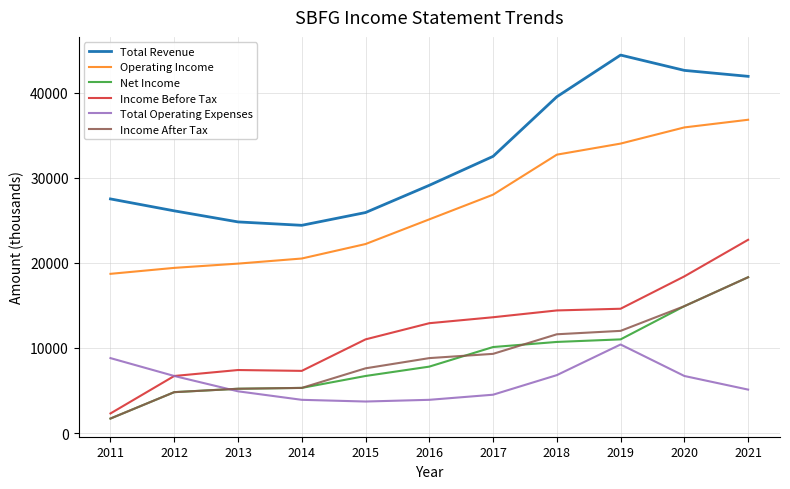

Is it true that Income After Tax equals 1198 at 2014?

False